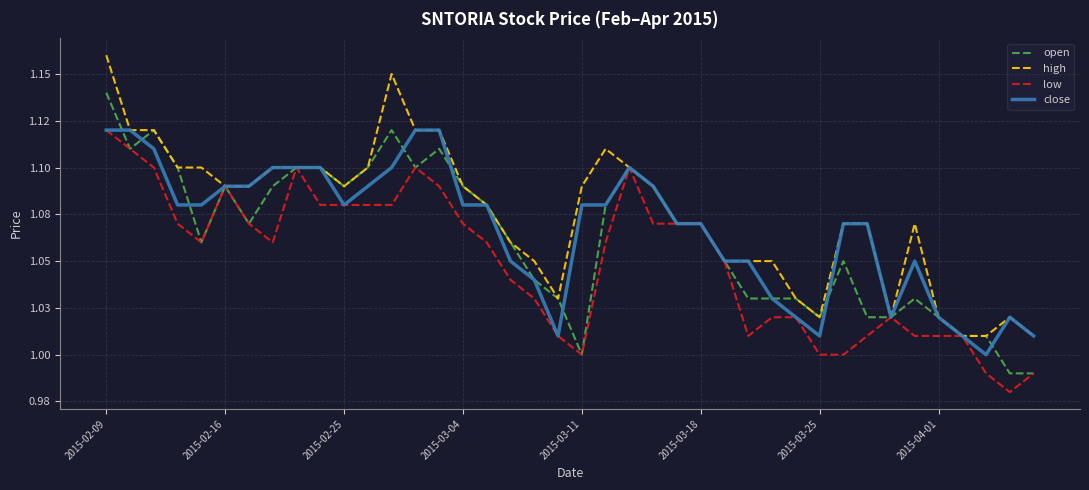

Does the chart display data point markers on the line(s)?

No